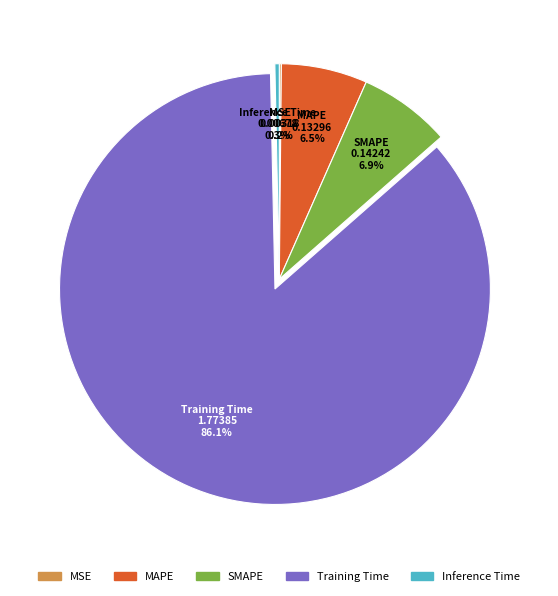

Combined, do SMAPE and Inference Time account for over 50%?

No